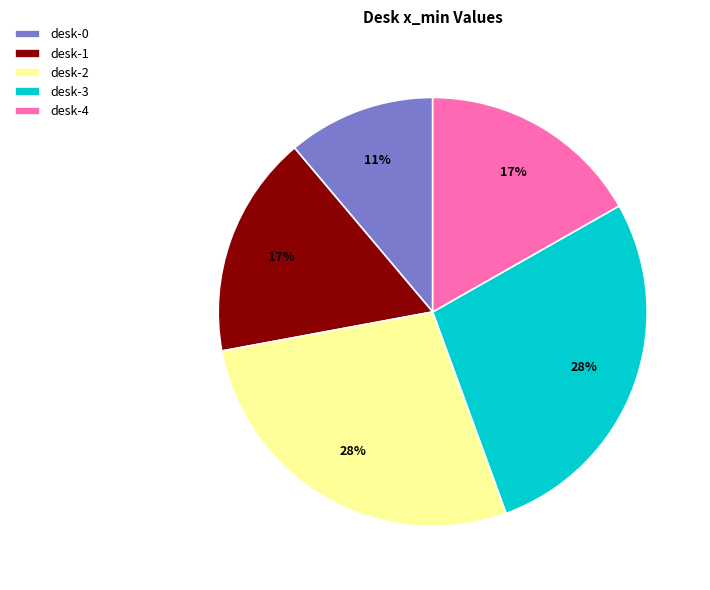

Between desk-3 and desk-4, which is larger?

desk-3